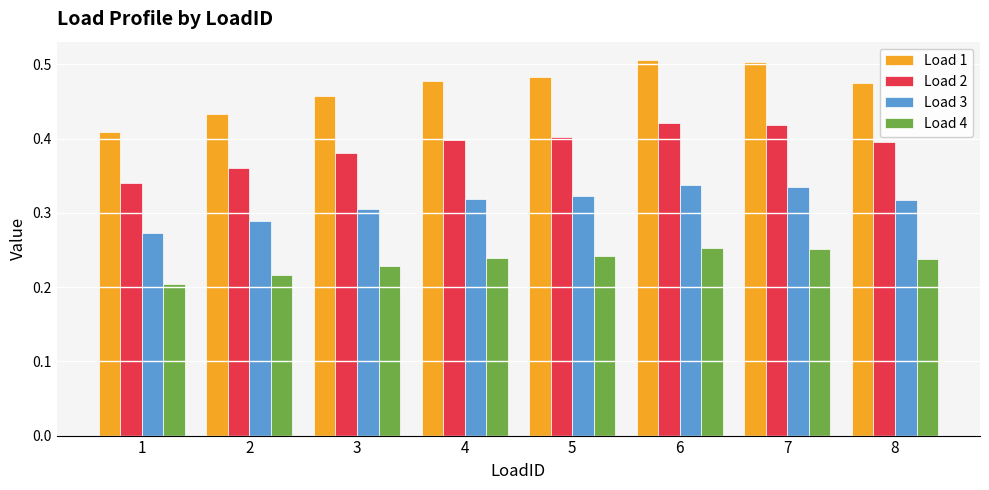

Where is Load 2 nearest to the value 0?

1